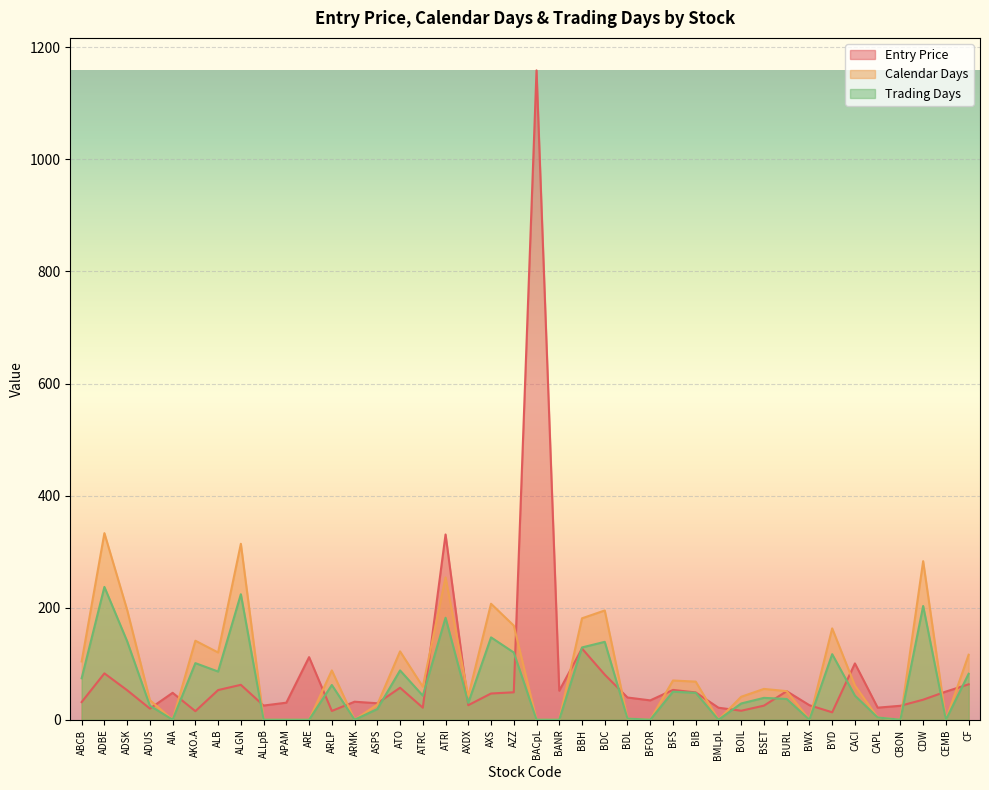

What are all the series names shown in the legend?

Entry Price, Calendar Days, Trading Days